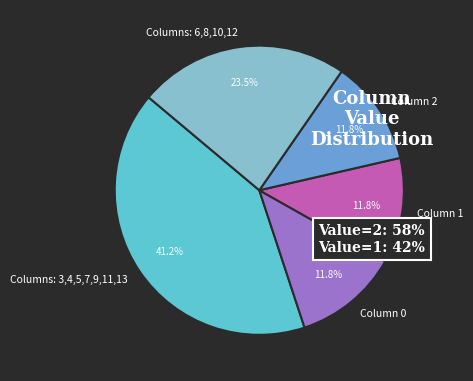

What percentage is NOT represented by Columns: 6,8,10,12?

76.5%